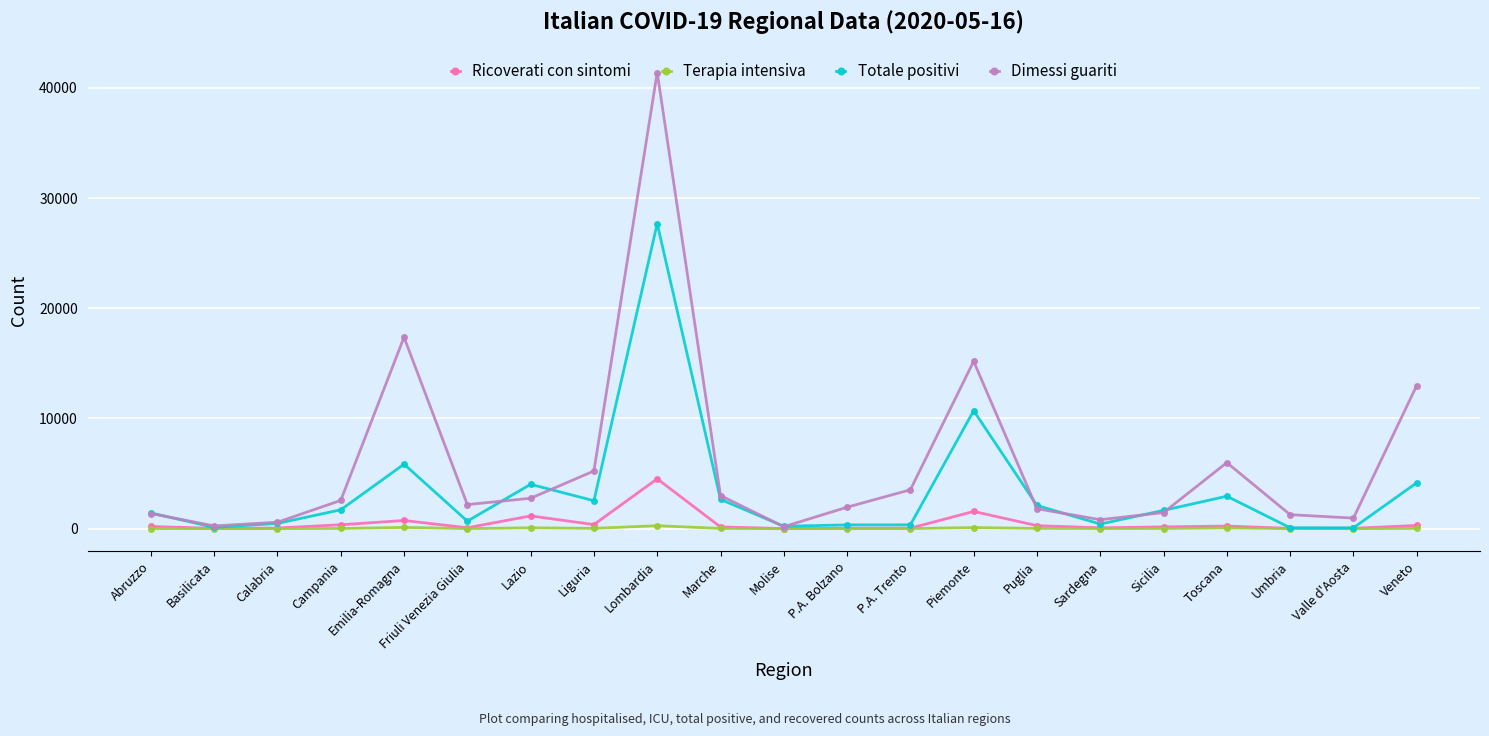

What is the greatest value displayed?

41389